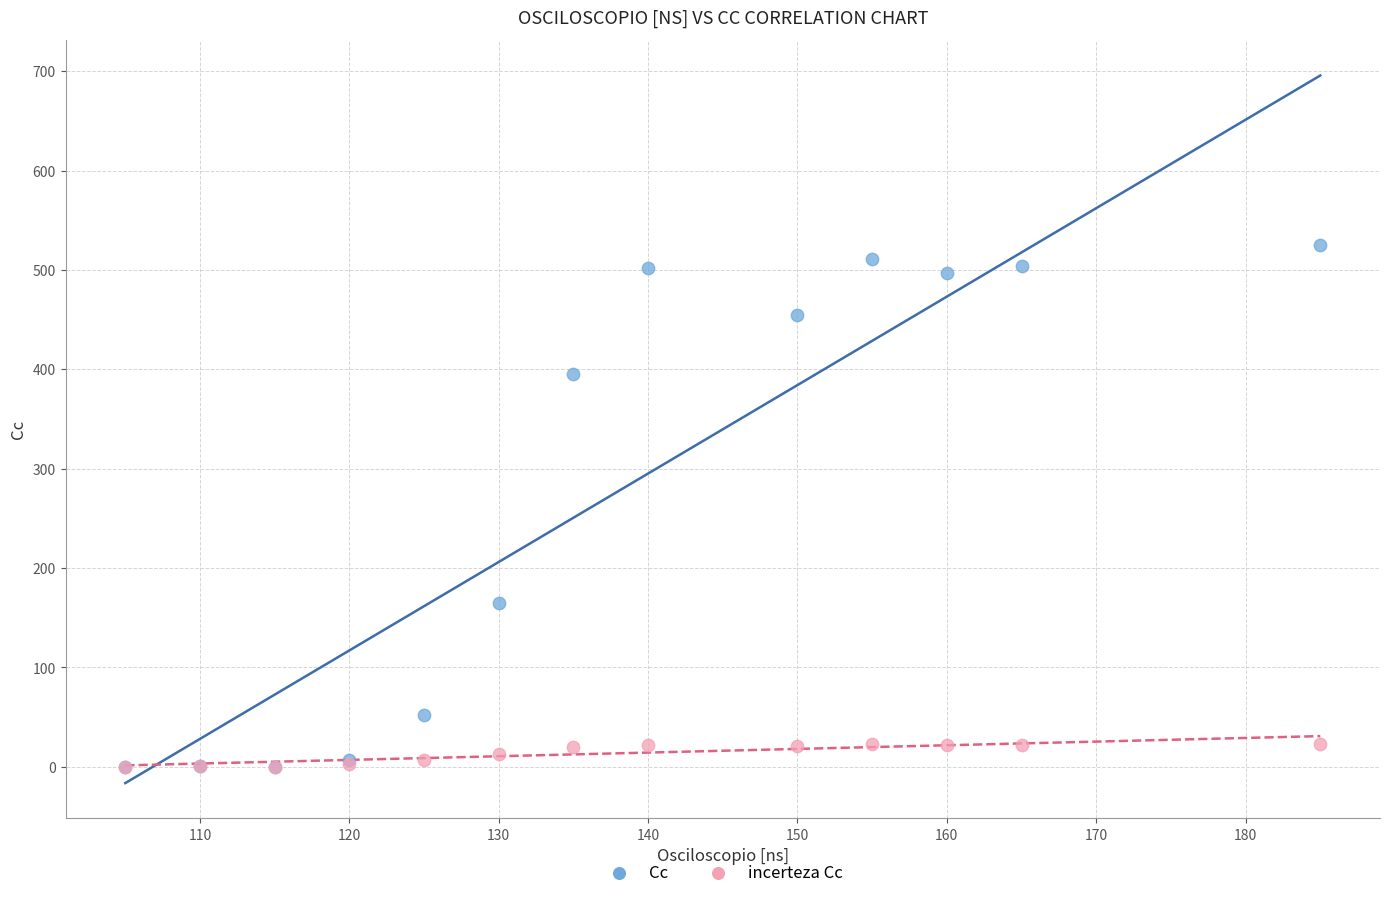

What are all the series names shown in the legend?

Cc, incerteza Cc